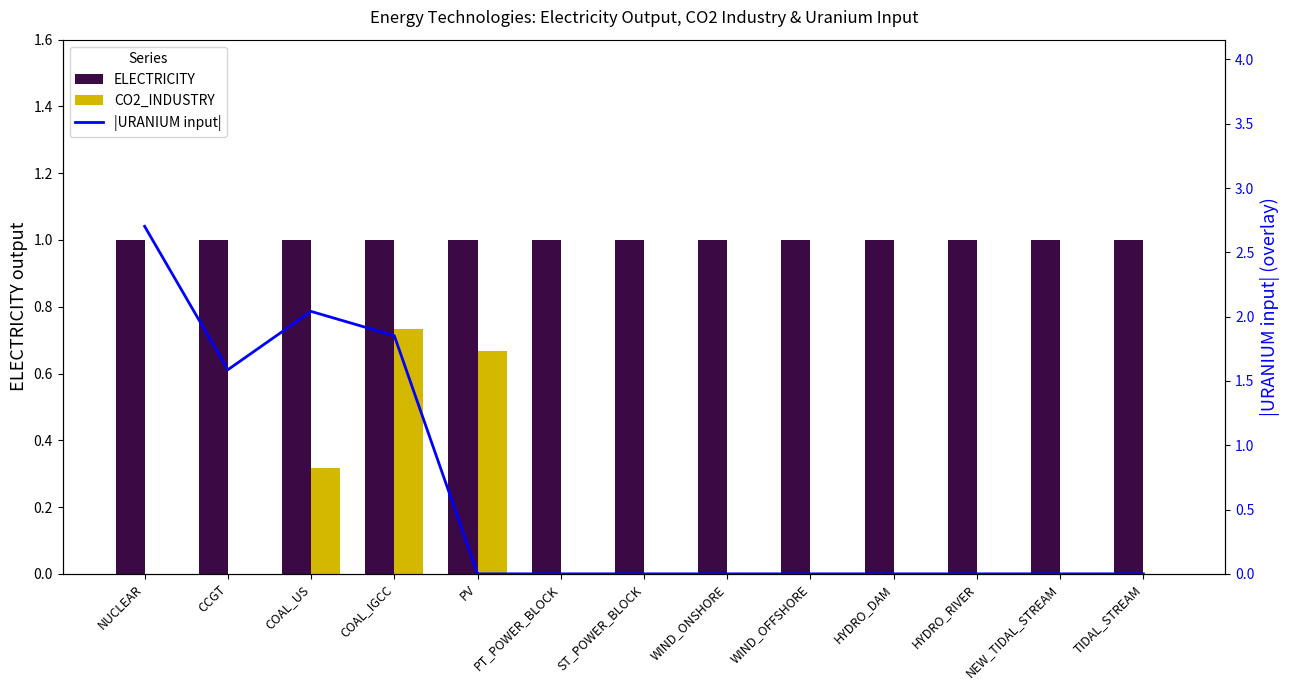

At NEW_TIDAL_STREAM, list the series in order from smallest to largest.

CO2_INDUSTRY, |URANIUM input|, ELECTRICITY